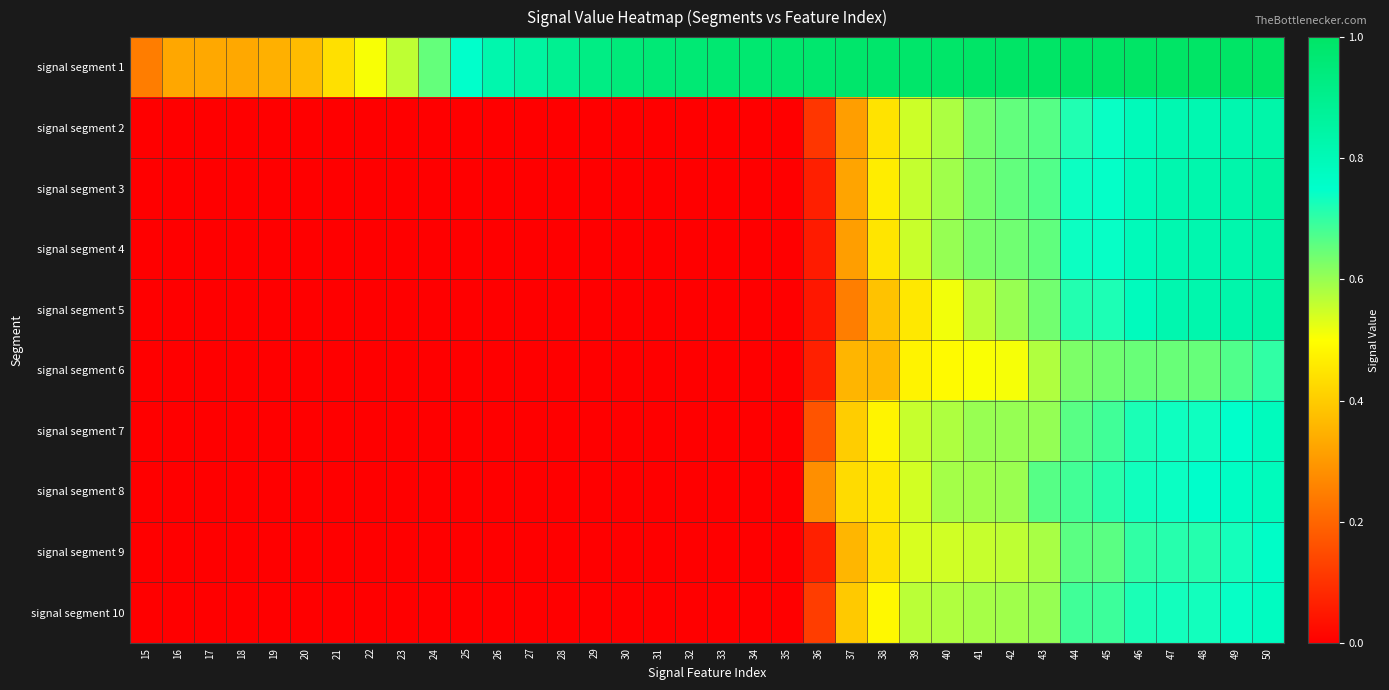

Reading left to right, what are all the values shown in this chart?

signal segment 1: 15=0.2	16=0.3	17=0.3	18=0.3	19=0.3	20=0.4	21=0.4	22=0.5	23=0.6	24=0.7	25=0.7	26=0.8	27=0.9	28=0.9	29=0.9	30=0.9	31=1.0	32=1.0	33=1.0	34=1.0	35=1.0	36=1.0	37=1.0	38=1.0	39=1.0	40=1.0	41=1.0	42=1.0	43=1.0	44=1.0	45=1.0	46=1.0	47=1.0	48=1.0	49=1.0	50=1.0
signal segment 2: 15=0.0	16=0.0	17=0.0	18=0.0	19=0.0	20=0.0	21=0.0	22=0.0	23=0.0	24=0.0	25=0.0	26=0.0	27=0.0	28=0.0	29=0.0	30=0.0	31=0.0	32=0.0	33=0.0	34=0.0	35=0.0	36=0.1	37=0.3	38=0.4	39=0.6	40=0.6	41=0.6	42=0.7	43=0.7	44=0.7	45=0.7	46=0.8	47=0.8	48=0.8	49=0.8	50=0.8
signal segment 3: 15=0.0	16=0.0	17=0.0	18=0.0	19=0.0	20=0.0	21=0.0	22=0.0	23=0.0	24=0.0	25=0.0	26=0.0	27=0.0	28=0.0	29=0.0	30=0.0	31=0.0	32=0.0	33=0.0	34=0.0	35=0.0	36=0.1	37=0.3	38=0.5	39=0.6	40=0.6	41=0.6	42=0.7	43=0.7	44=0.7	45=0.7	46=0.8	47=0.8	48=0.8	49=0.8	50=0.9
signal segment 4: 15=0.0	16=0.0	17=0.0	18=0.0	19=0.0	20=0.0	21=0.0	22=0.0	23=0.0	24=0.0	25=0.0	26=0.0	27=0.0	28=0.0	29=0.0	30=0.0	31=0.0	32=0.0	33=0.0	34=0.0	35=0.0	36=0.1	37=0.3	38=0.5	39=0.6	40=0.6	41=0.6	42=0.6	43=0.7	44=0.7	45=0.7	46=0.8	47=0.8	48=0.8	49=0.8	50=0.8
signal segment 5: 15=0.0	16=0.0	17=0.0	18=0.0	19=0.0	20=0.0	21=0.0	22=0.0	23=0.0	24=0.0	25=0.0	26=0.0	27=0.0	28=0.0	29=0.0	30=0.0	31=0.0	32=0.0	33=0.0	34=0.0	35=0.0	36=0.0	37=0.2	38=0.4	39=0.5	40=0.5	41=0.6	42=0.6	43=0.6	44=0.7	45=0.7	46=0.8	47=0.8	48=0.8	49=0.8	50=0.8
signal segment 6: 15=0.0	16=0.0	17=0.0	18=0.0	19=0.0	20=0.0	21=0.0	22=0.0	23=0.0	24=0.0	25=0.0	26=0.0	27=0.0	28=0.0	29=0.0	30=0.0	31=0.0	32=0.0	33=0.0	34=0.0	35=0.0	36=0.1	37=0.4	38=0.4	39=0.5	40=0.5	41=0.5	42=0.5	43=0.6	44=0.6	45=0.6	46=0.6	47=0.6	48=0.6	49=0.7	50=0.7
signal segment 7: 15=0.0	16=0.0	17=0.0	18=0.0	19=0.0	20=0.0	21=0.0	22=0.0	23=0.0	24=0.0	25=0.0	26=0.0	27=0.0	28=0.0	29=0.0	30=0.0	31=0.0	32=0.0	33=0.0	34=0.0	35=0.0	36=0.2	37=0.4	38=0.5	39=0.6	40=0.6	41=0.6	42=0.6	43=0.6	44=0.7	45=0.7	46=0.7	47=0.7	48=0.7	49=0.7	50=0.8
signal segment 8: 15=0.0	16=0.0	17=0.0	18=0.0	19=0.0	20=0.0	21=0.0	22=0.0	23=0.0	24=0.0	25=0.0	26=0.0	27=0.0	28=0.0	29=0.0	30=0.0	31=0.0	32=0.0	33=0.0	34=0.0	35=0.0	36=0.3	37=0.4	38=0.5	39=0.5	40=0.6	41=0.6	42=0.6	43=0.7	44=0.7	45=0.7	46=0.7	47=0.7	48=0.8	49=0.8	50=0.8
signal segment 9: 15=0.0	16=0.0	17=0.0	18=0.0	19=0.0	20=0.0	21=0.0	22=0.0	23=0.0	24=0.0	25=0.0	26=0.0	27=0.0	28=0.0	29=0.0	30=0.0	31=0.0	32=0.0	33=0.0	34=0.0	35=0.0	36=0.1	37=0.4	38=0.4	39=0.5	40=0.5	41=0.6	42=0.6	43=0.6	44=0.7	45=0.7	46=0.7	47=0.7	48=0.7	49=0.7	50=0.8
signal segment 10: 15=0.0	16=0.0	17=0.0	18=0.0	19=0.0	20=0.0	21=0.0	22=0.0	23=0.0	24=0.0	25=0.0	26=0.0	27=0.0	28=0.0	29=0.0	30=0.0	31=0.0	32=0.0	33=0.0	34=0.0	35=0.0	36=0.1	37=0.4	38=0.5	39=0.6	40=0.6	41=0.6	42=0.6	43=0.6	44=0.7	45=0.7	46=0.7	47=0.7	48=0.7	49=0.7	50=0.8